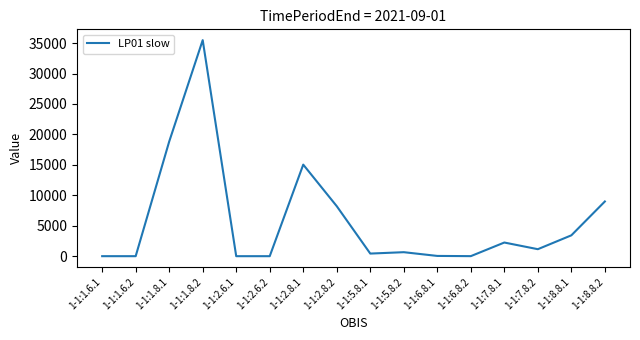

Where is the data nearest to the value 17743?

1-1:1.8.1